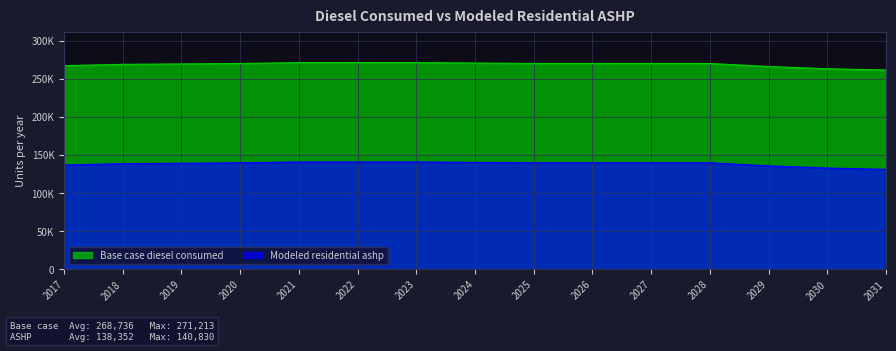

Which label corresponds to the smallest value in the chart?

2031